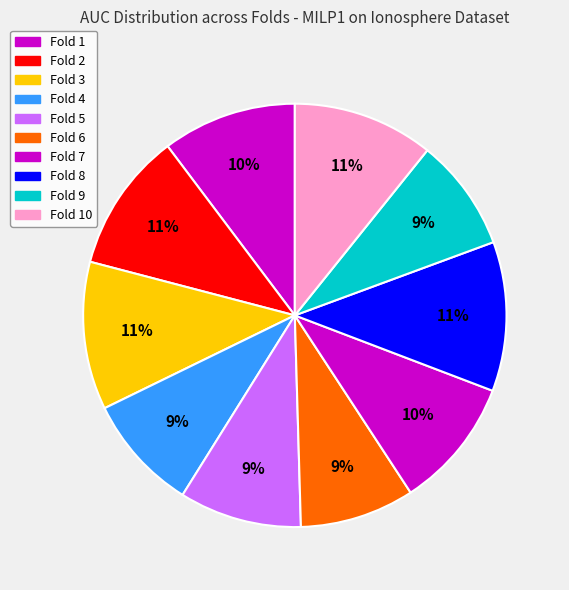

How many segments does this pie chart have?

10